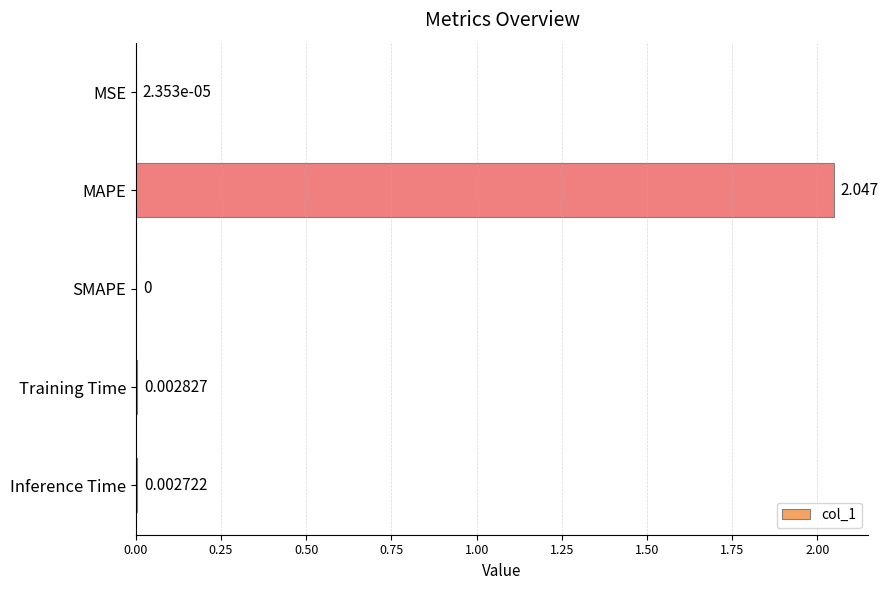

How many series are shown in this chart?

1